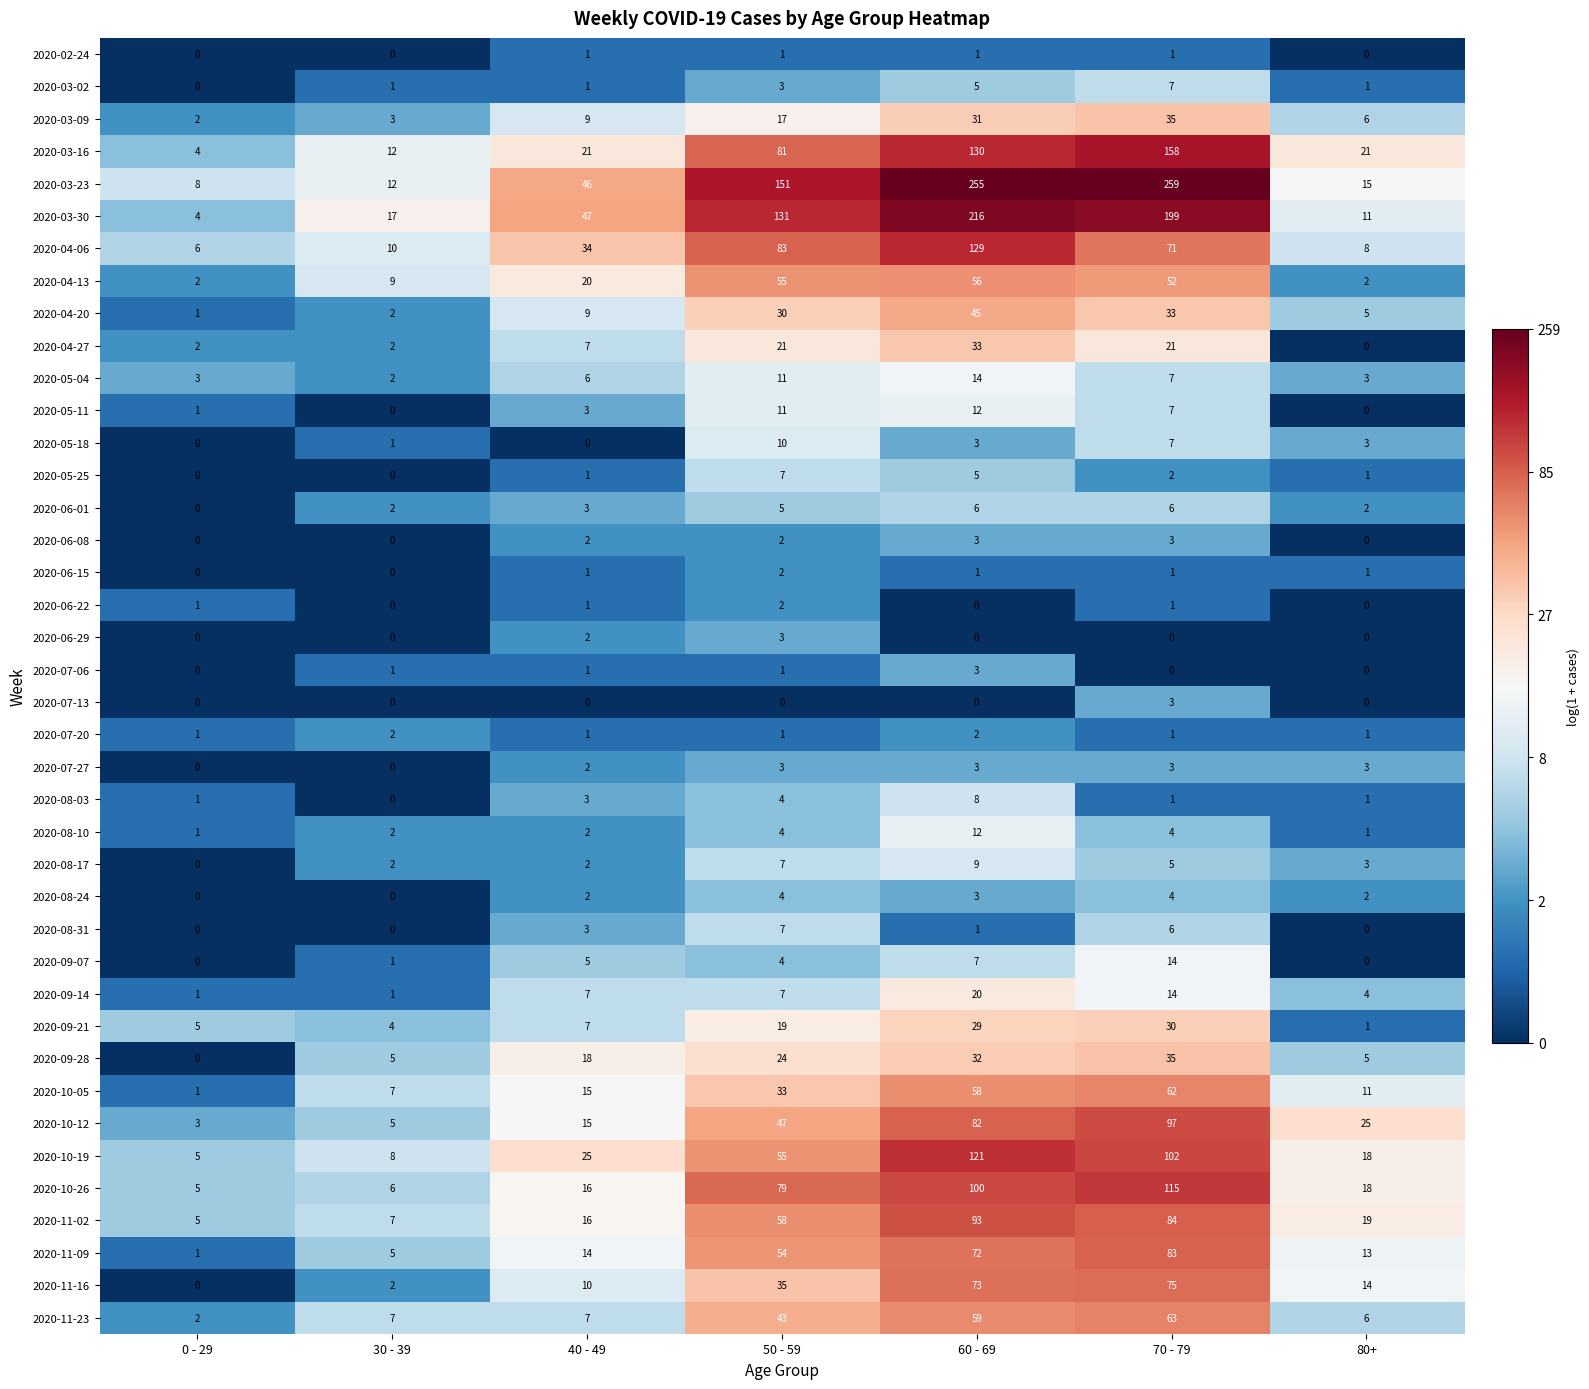

What is the sum of the 2020-03-23 values at 60 - 69 and 30 - 39?

267